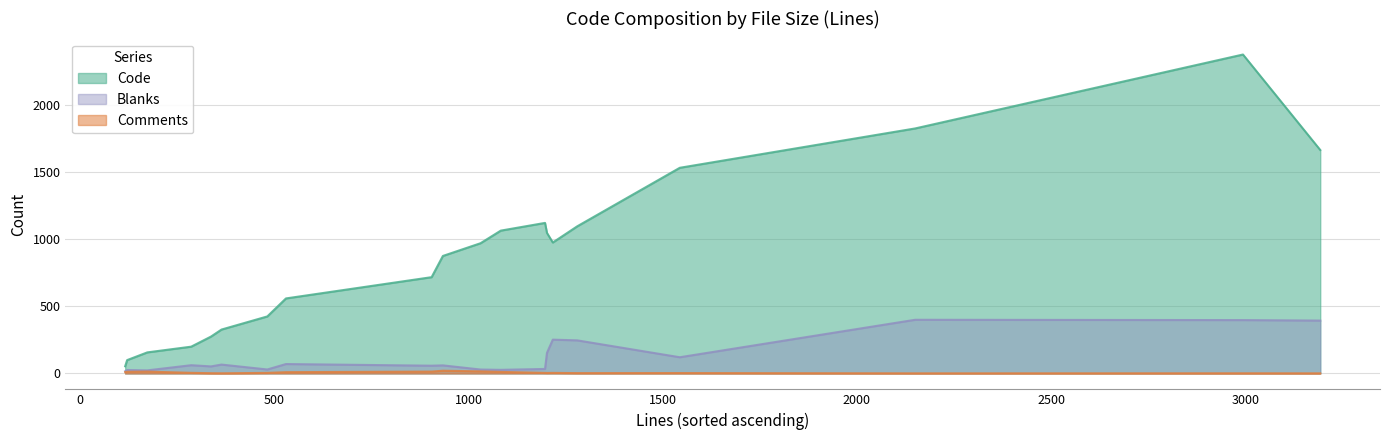

What is the difference between the second highest and minimum values in the Comments series?

14.7